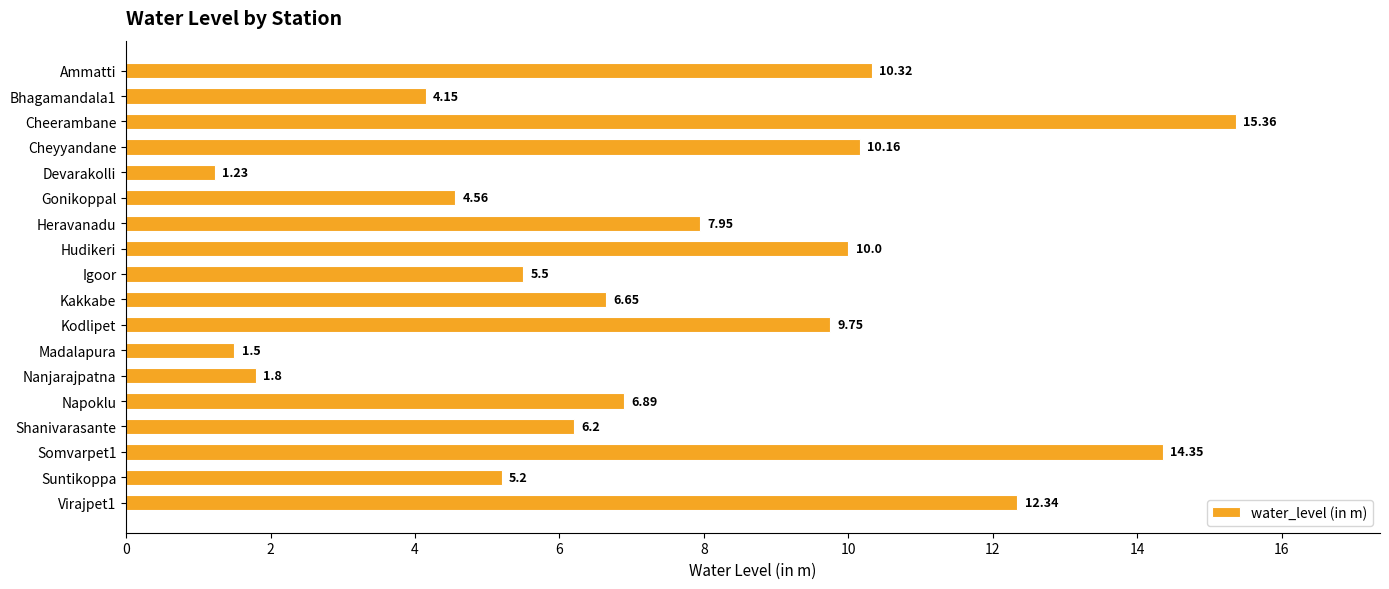

At which label is the value closest to 8?

Heravanadu